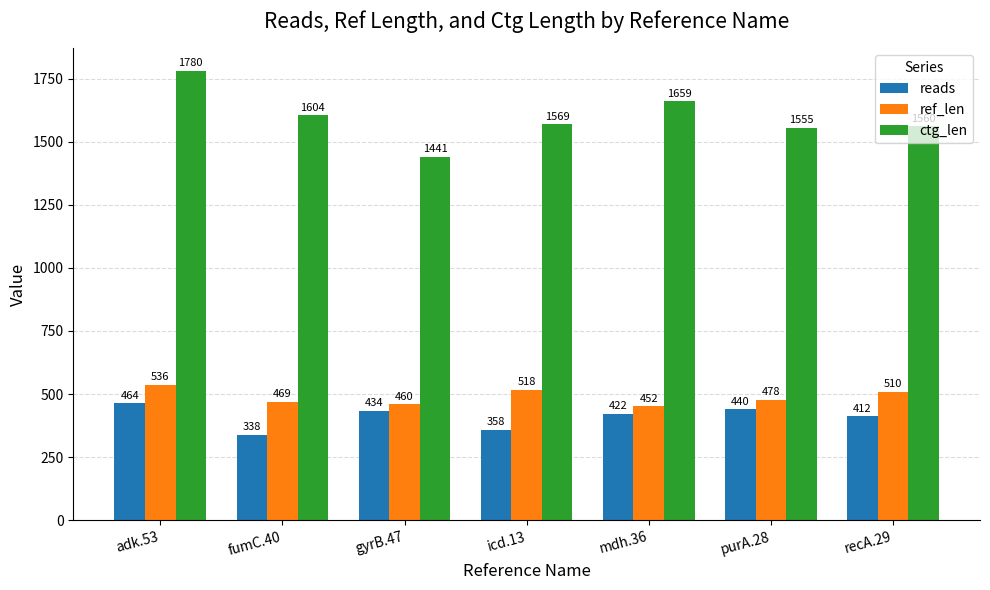

What are all the series names shown in the legend?

reads, ref_len, ctg_len